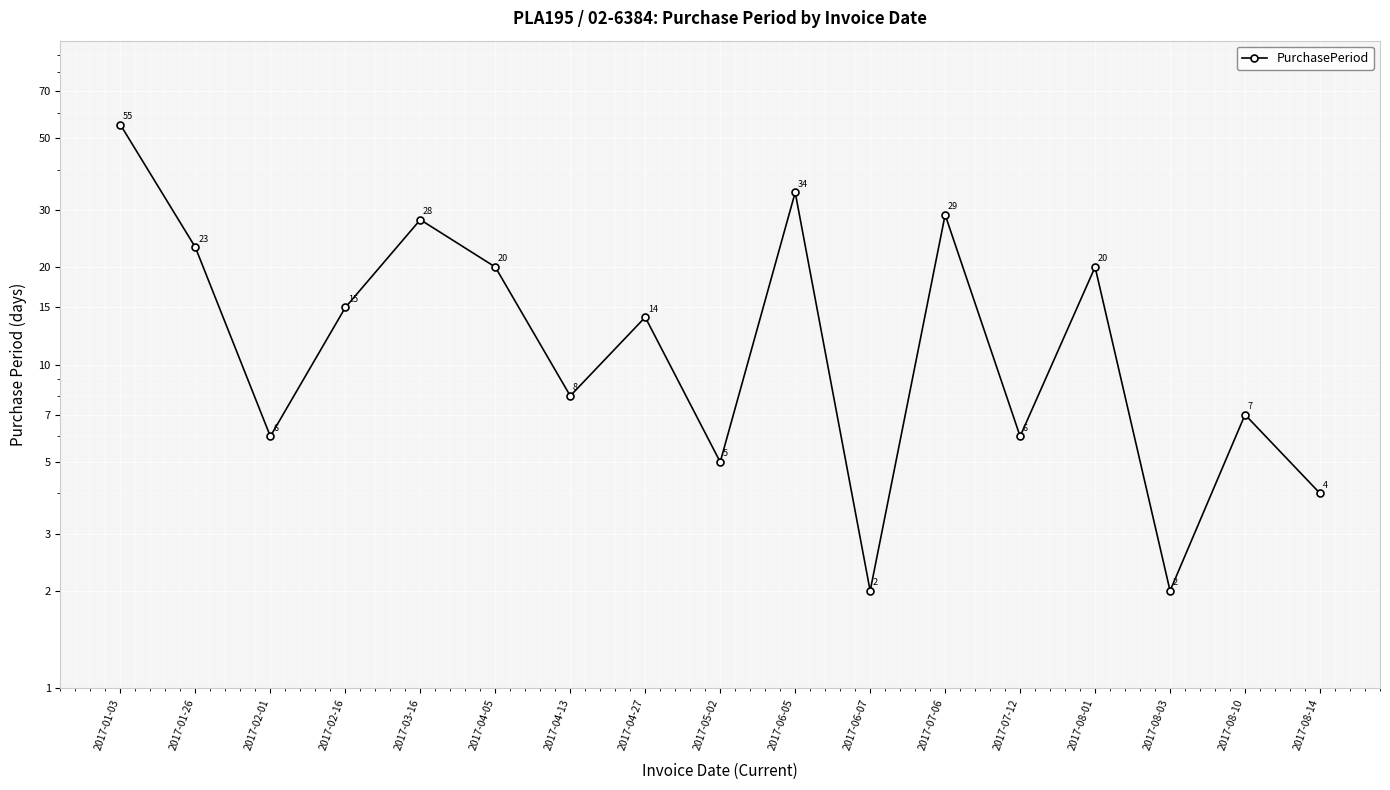

What is the label of the 4th point from the left?

2017-02-16